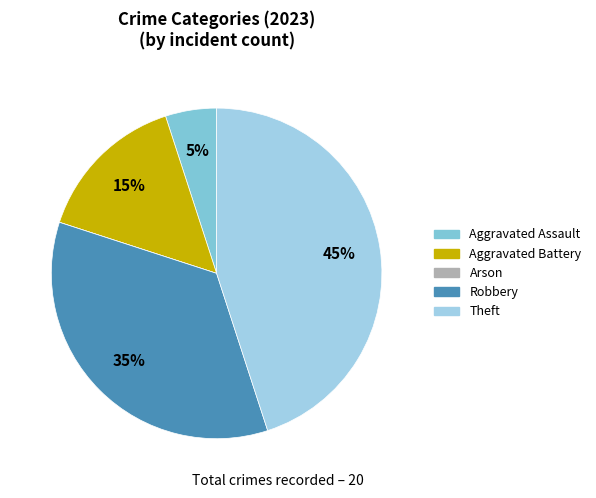

What is the change in value from Aggravated Assault to Robbery?

+6